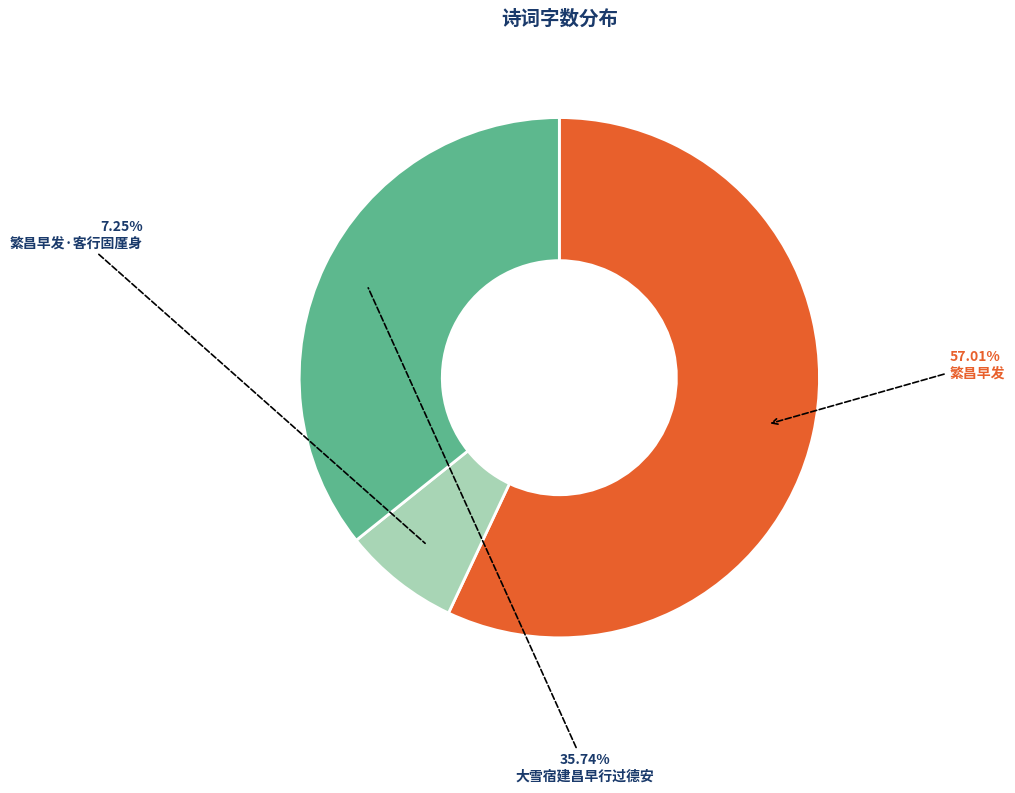

How many segments does this pie chart have?

3